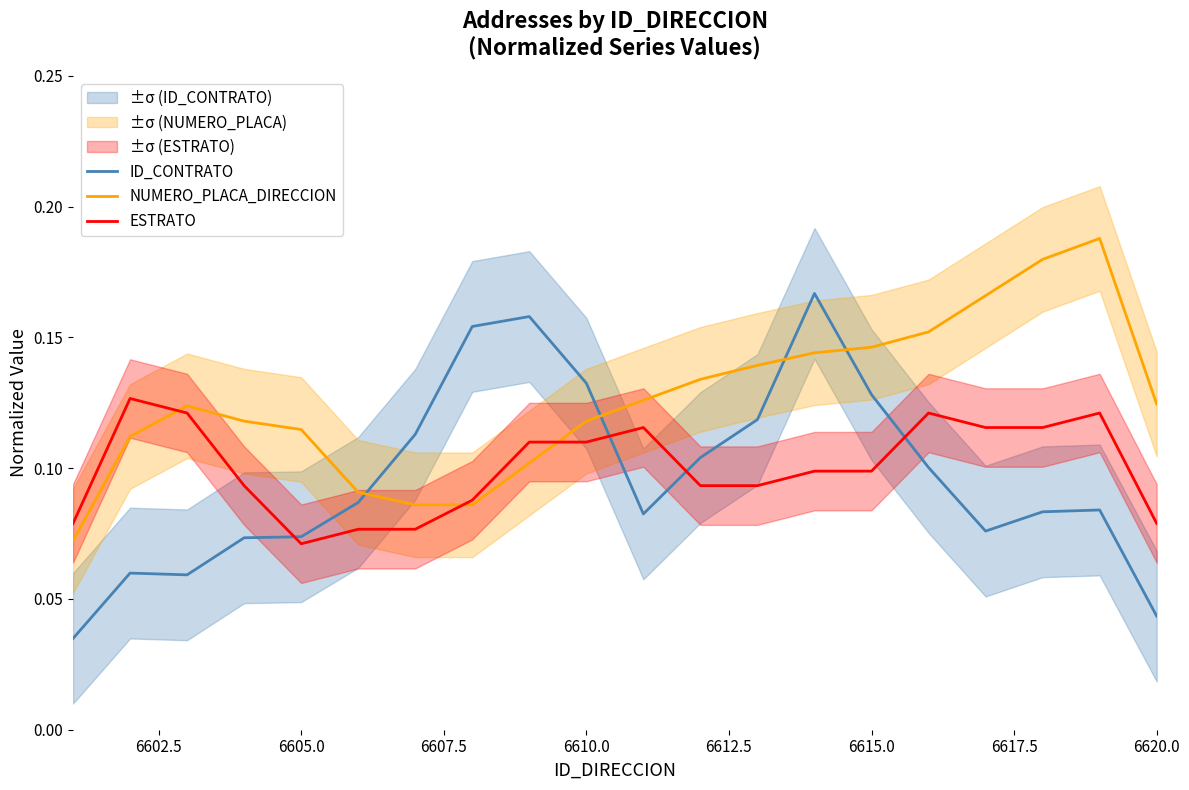

Reading right to left, extract all data points from this chart.

ID_CONTRATO: 0.0	0.1	0.1	0.1	0.1	0.1	0.2	0.1	0.1	0.1	0.1	0.2	0.2	0.1	0.1	0.1	0.1	0.1	0.1	0.0
NUMERO_PLACA_DIRECCION: 0.1	0.2	0.2	0.2	0.2	0.1	0.1	0.1	0.1	0.1	0.1	0.1	0.1	0.1	0.1	0.1	0.1	0.1	0.1	0.1
ESTRATO: 0.1	0.1	0.1	0.1	0.1	0.1	0.1	0.1	0.1	0.1	0.1	0.1	0.1	0.1	0.1	0.1	0.1	0.1	0.1	0.1